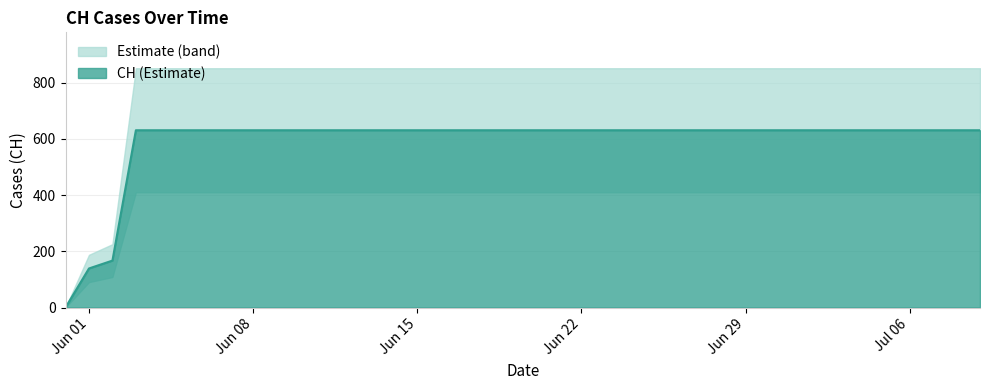

How many lines are shown in the chart?

1